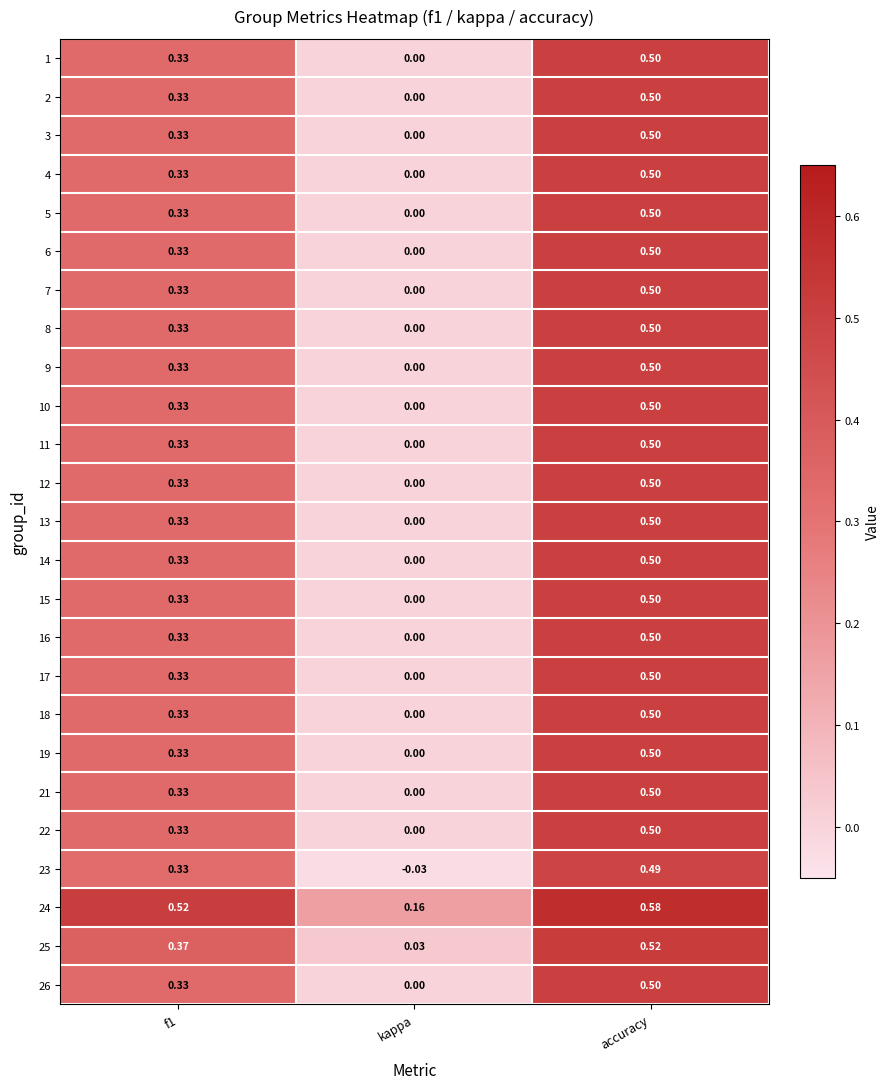

Which category has the highest value in the 22 series?

accuracy